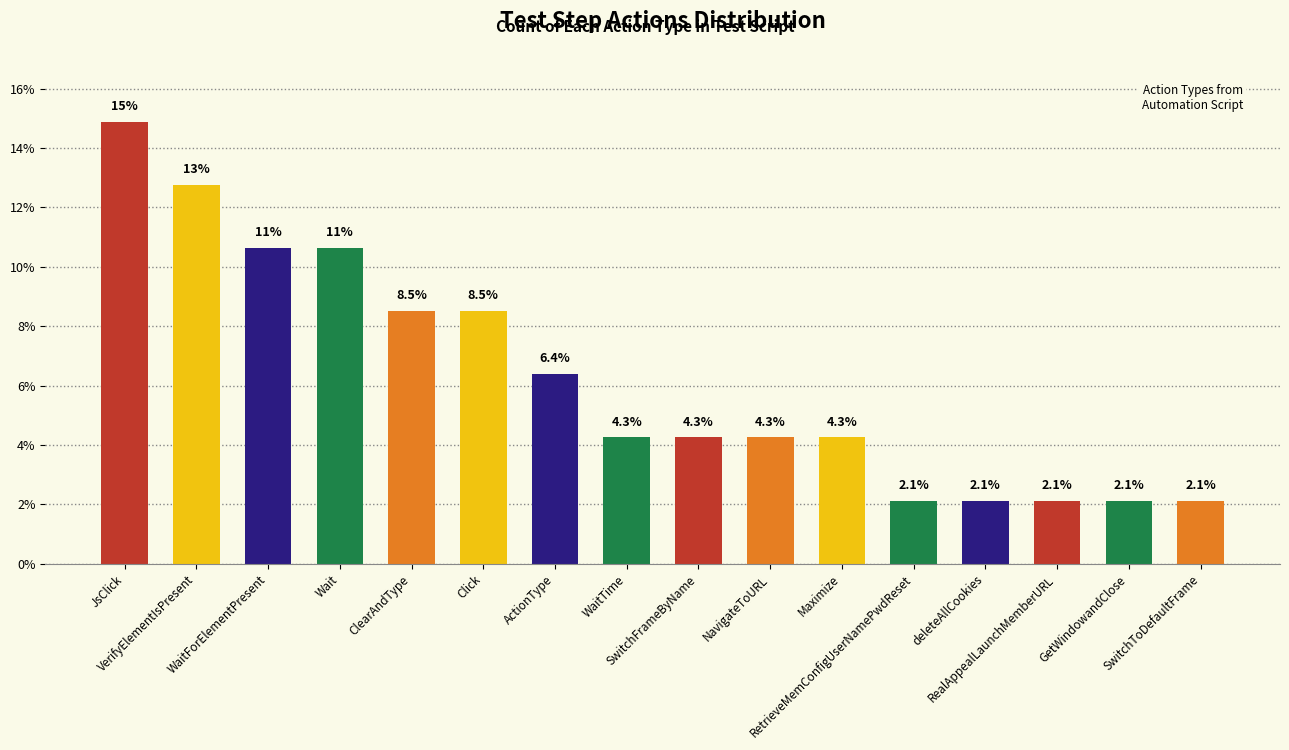

Are the bars horizontal?

No